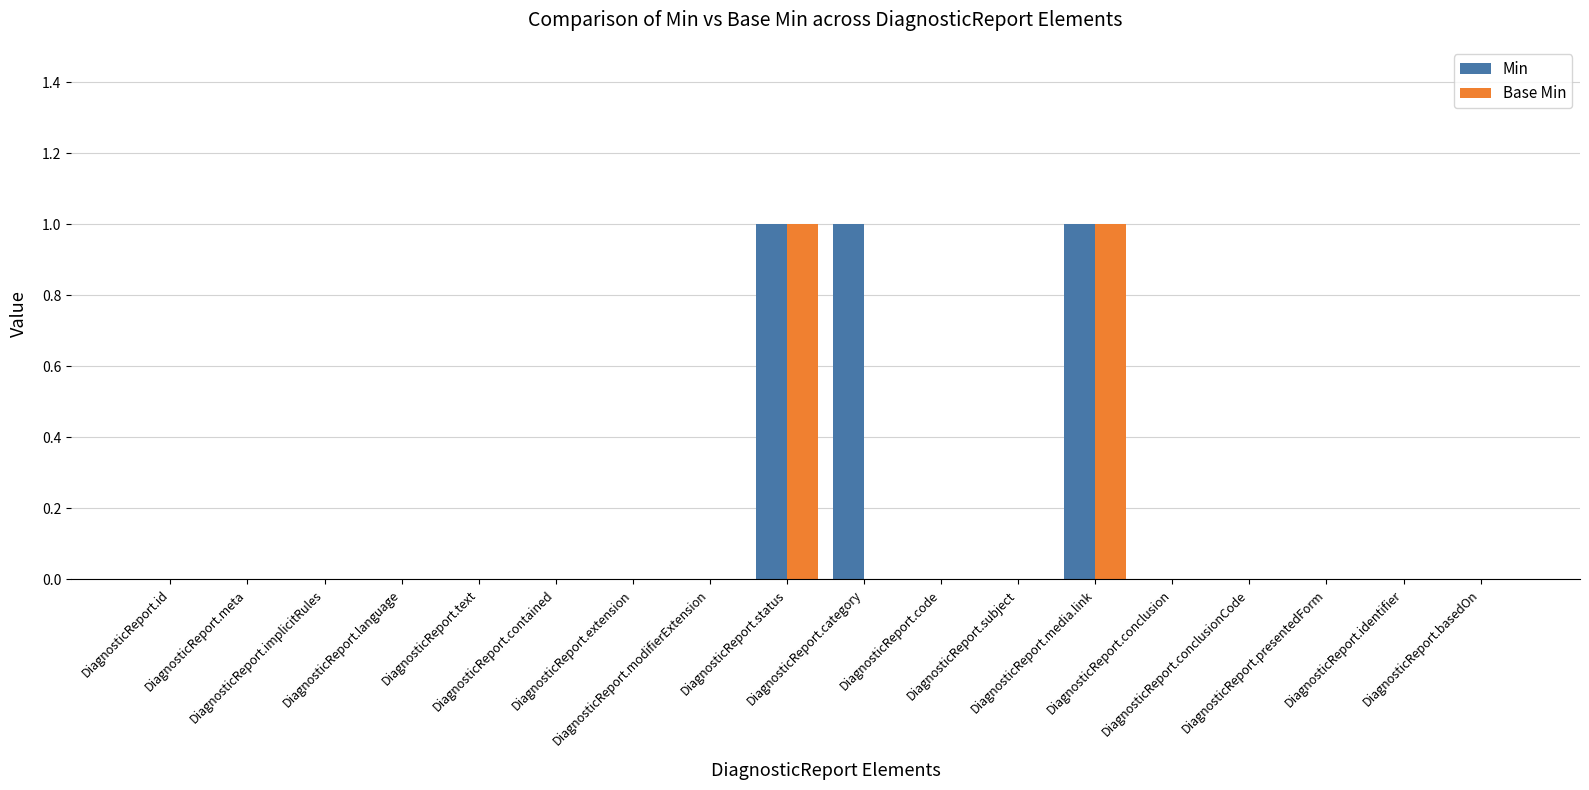

Between DiagnosticReport.modifierExtension and DiagnosticReport.category, which series saw the biggest shift?

Min